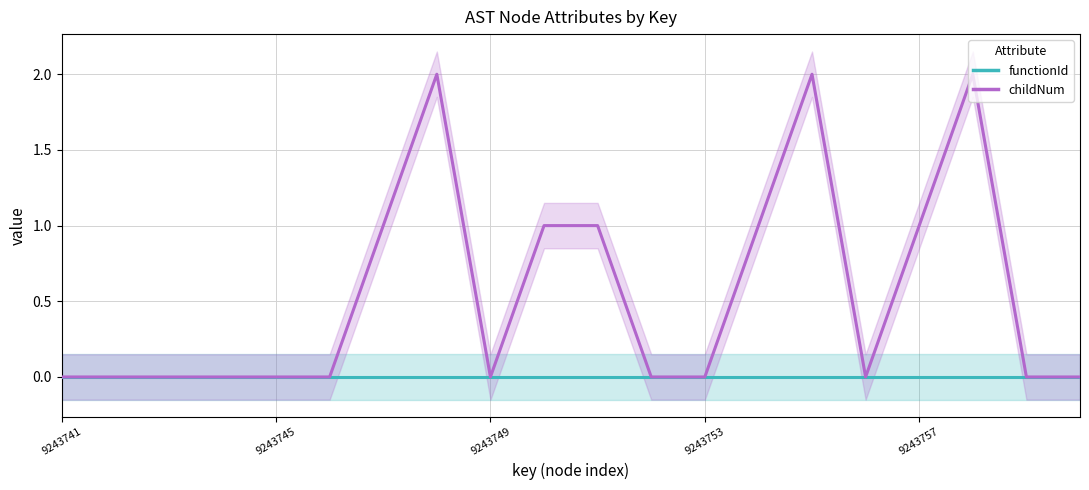

Which category has the lowest value in the childNum series?

9243741